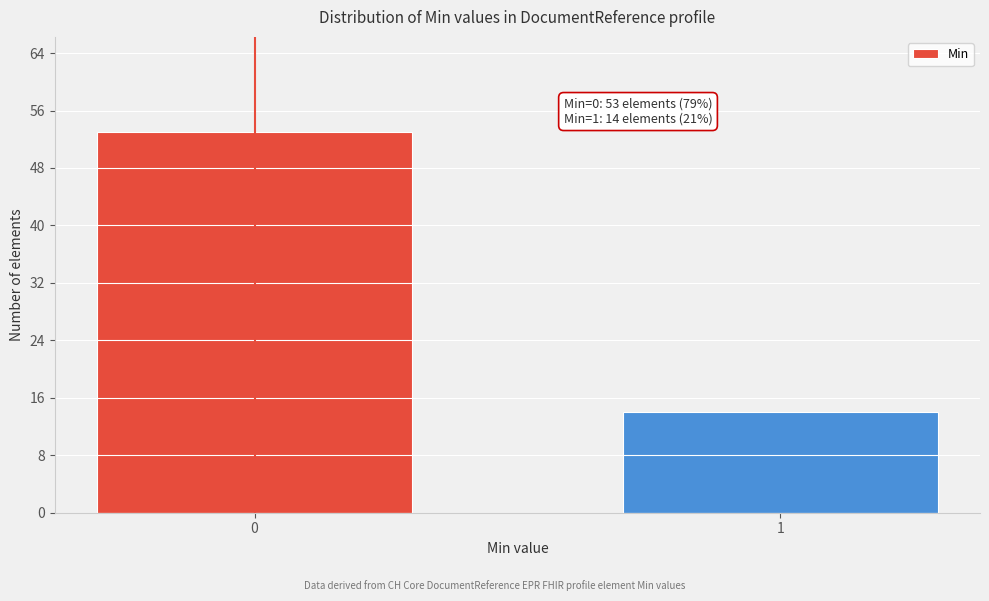

Reading right to left, transcribe all the data shown in this chart.

1=14	0=53